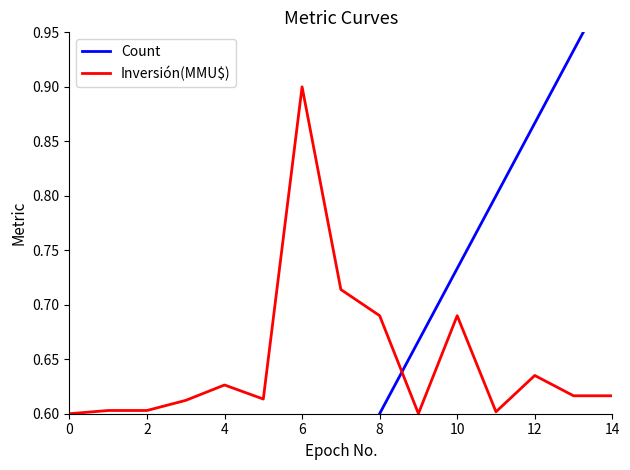

The Count series shows 0.7 at 9. True or false?

True